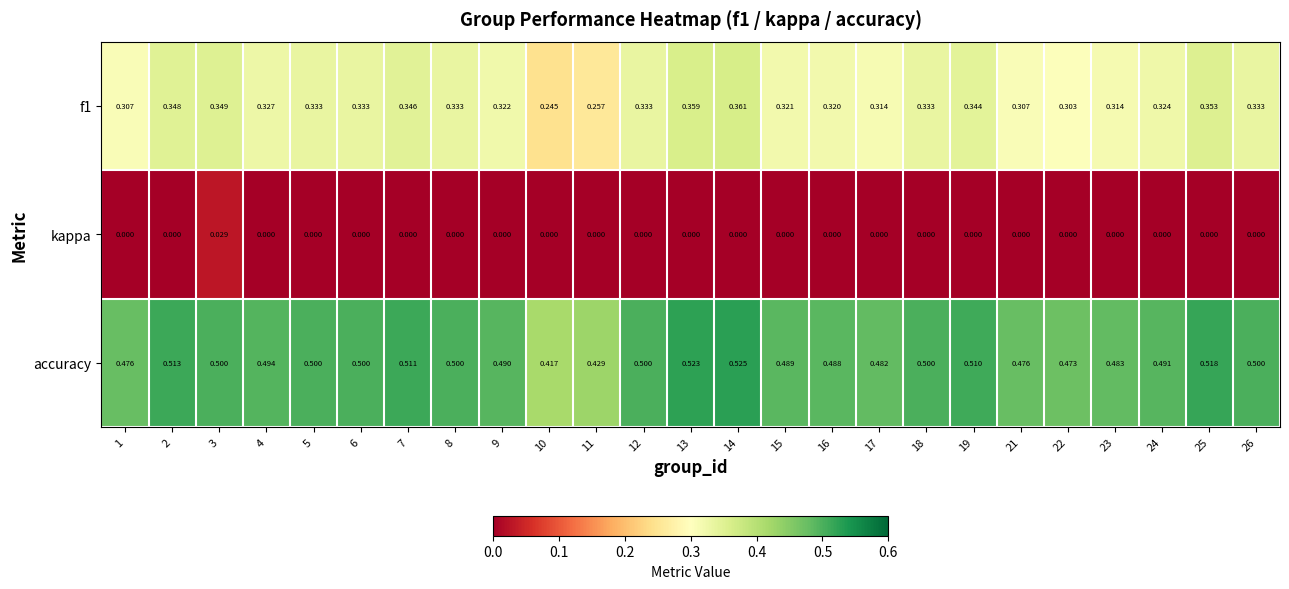

Which series has the largest total across all categories?

accuracy